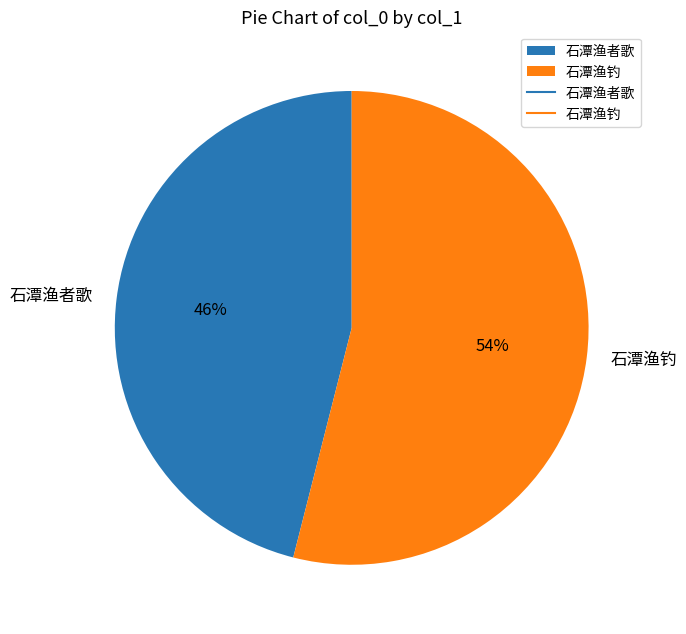

Is there a majority slice in this chart?

Yes